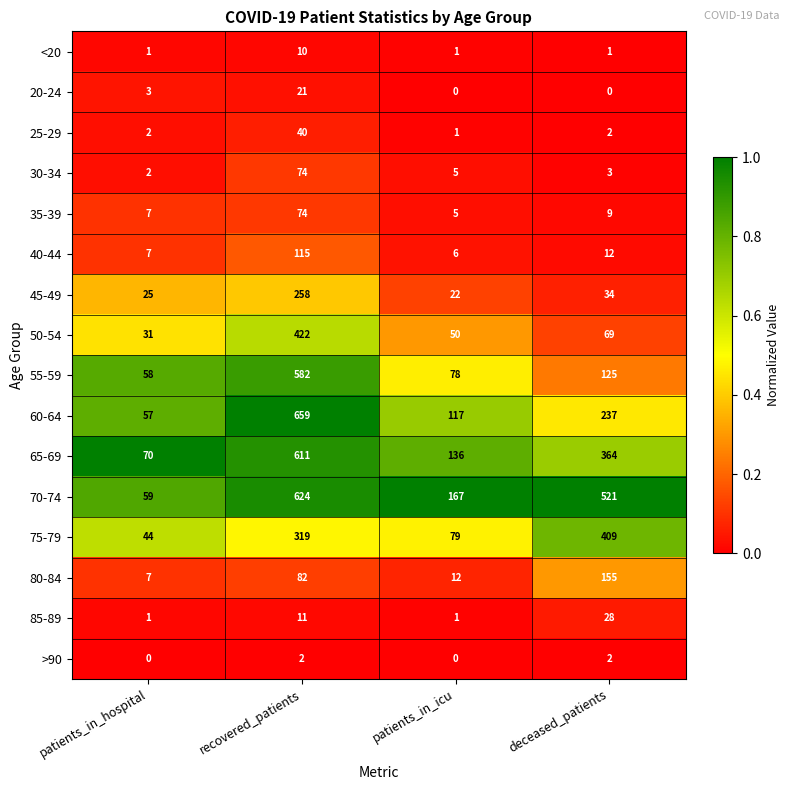

Which series changed the most between patients_in_hospital and recovered_patients?

60-64